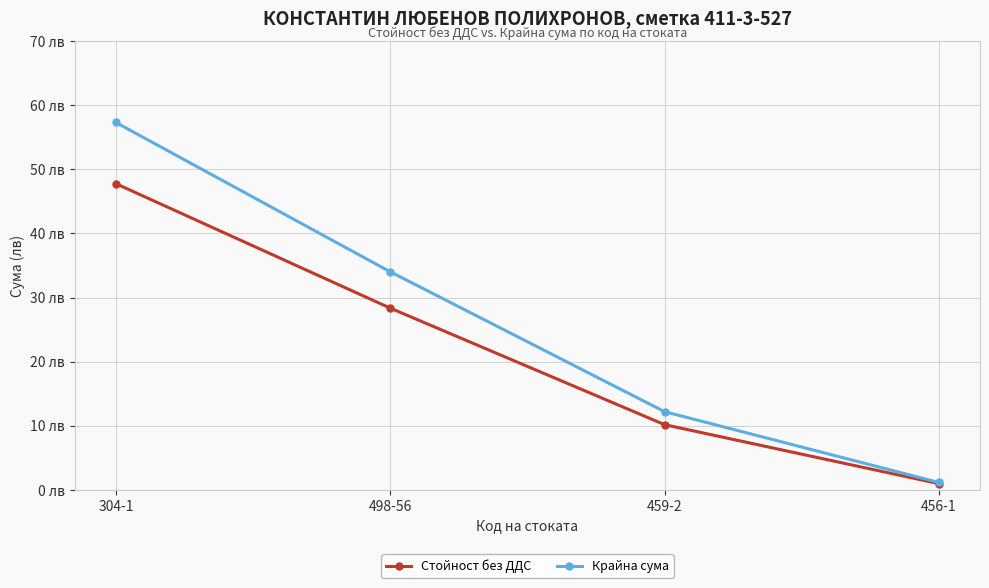

Is the value of Крайна сума at 459-2 greater than the value of Стойност без ДДС at 498-56?

No